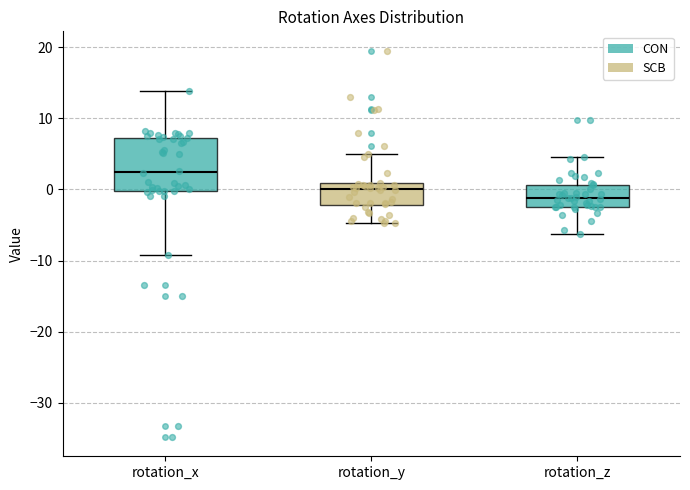

Reading left to right, transcribe this box plot: for each box, give where its median line is, the range the box spans, and where its two whiskers end, as read against the y-axis. The values are not printed on the chart, so give them approximately, as read against the axis.

rotation_x: median 2, box 0 to 7, whiskers -9 to 14
rotation_y: median 0, box -2 to 1, whiskers -5 to 5
rotation_z: median -1, box -2 to 1, whiskers -6 to 5